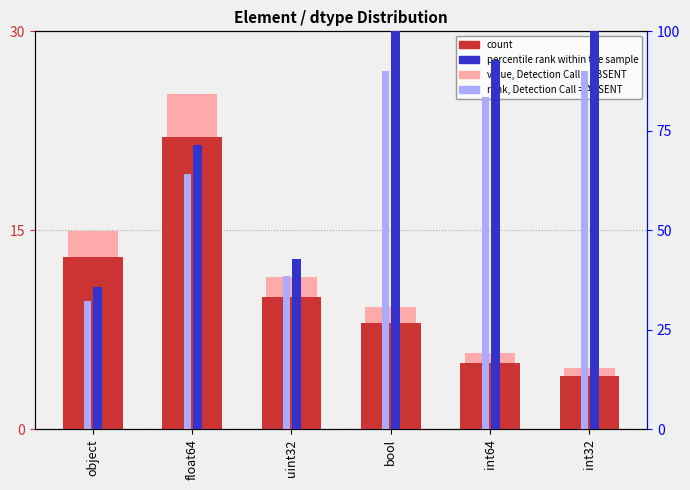

Between object and bool, which series saw the biggest shift?

percentile rank within the sample